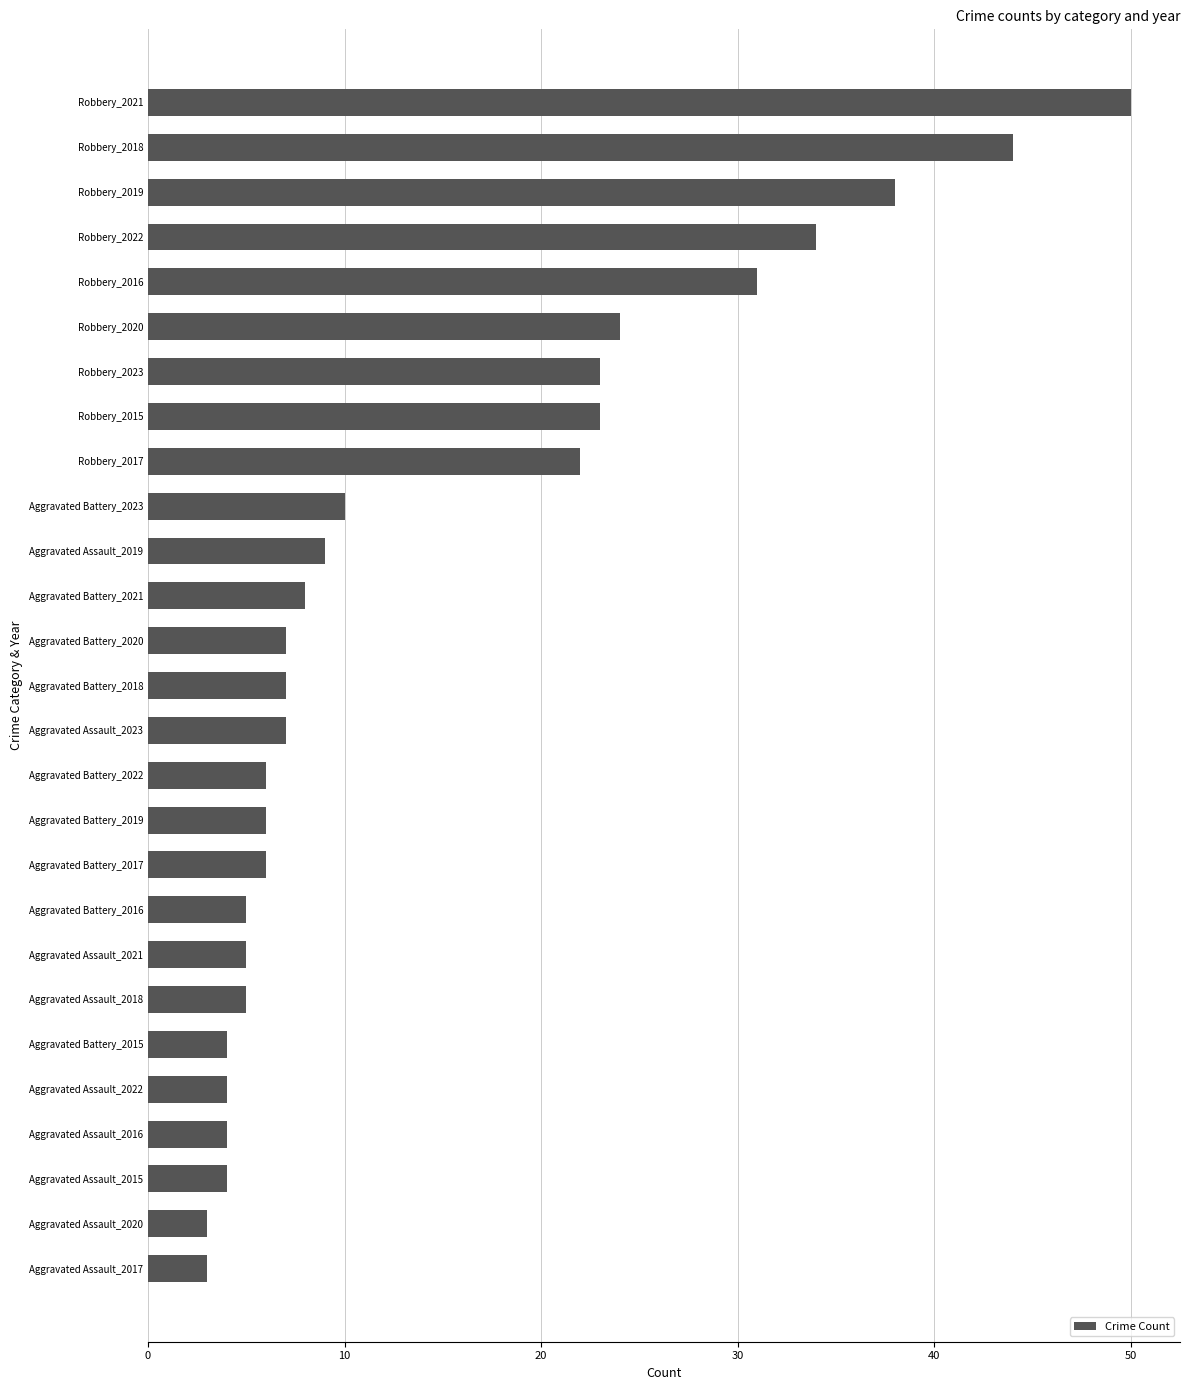

Is it true that the value at Aggravated Assault_2021 is 2?

False